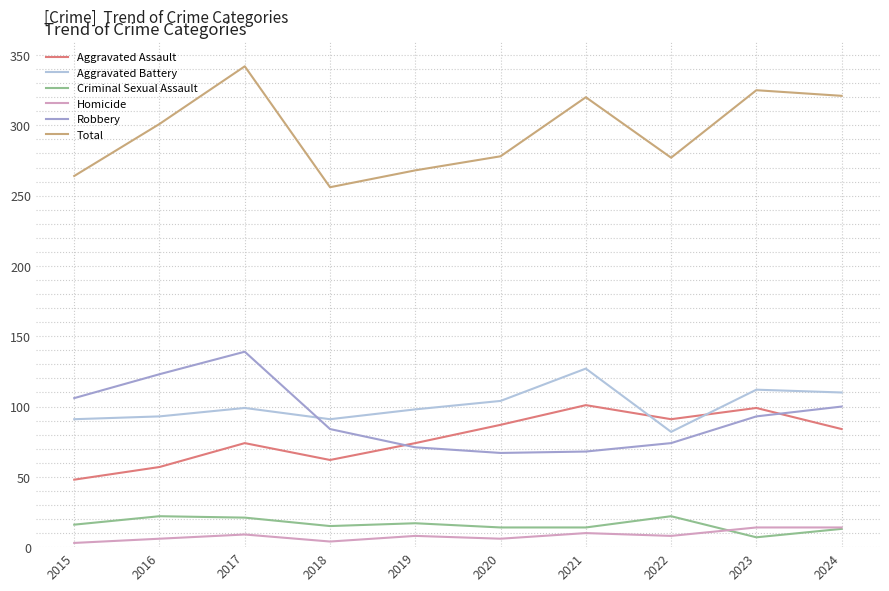

True or false: Criminal Sexual Assault and Total cross at least once.

False